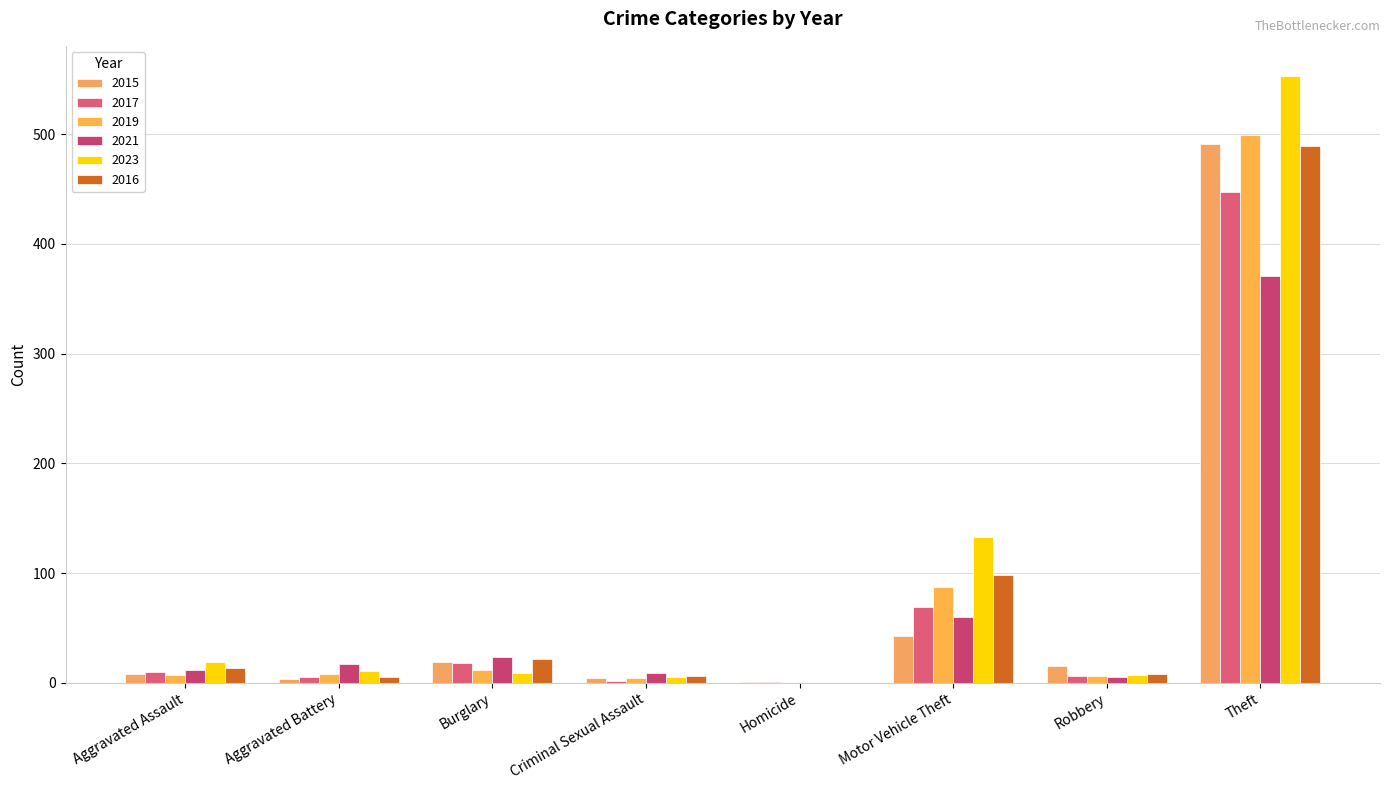

Rank the series by their maximum value, from lowest to highest.

2021, 2017, 2016, 2015, 2019, 2023